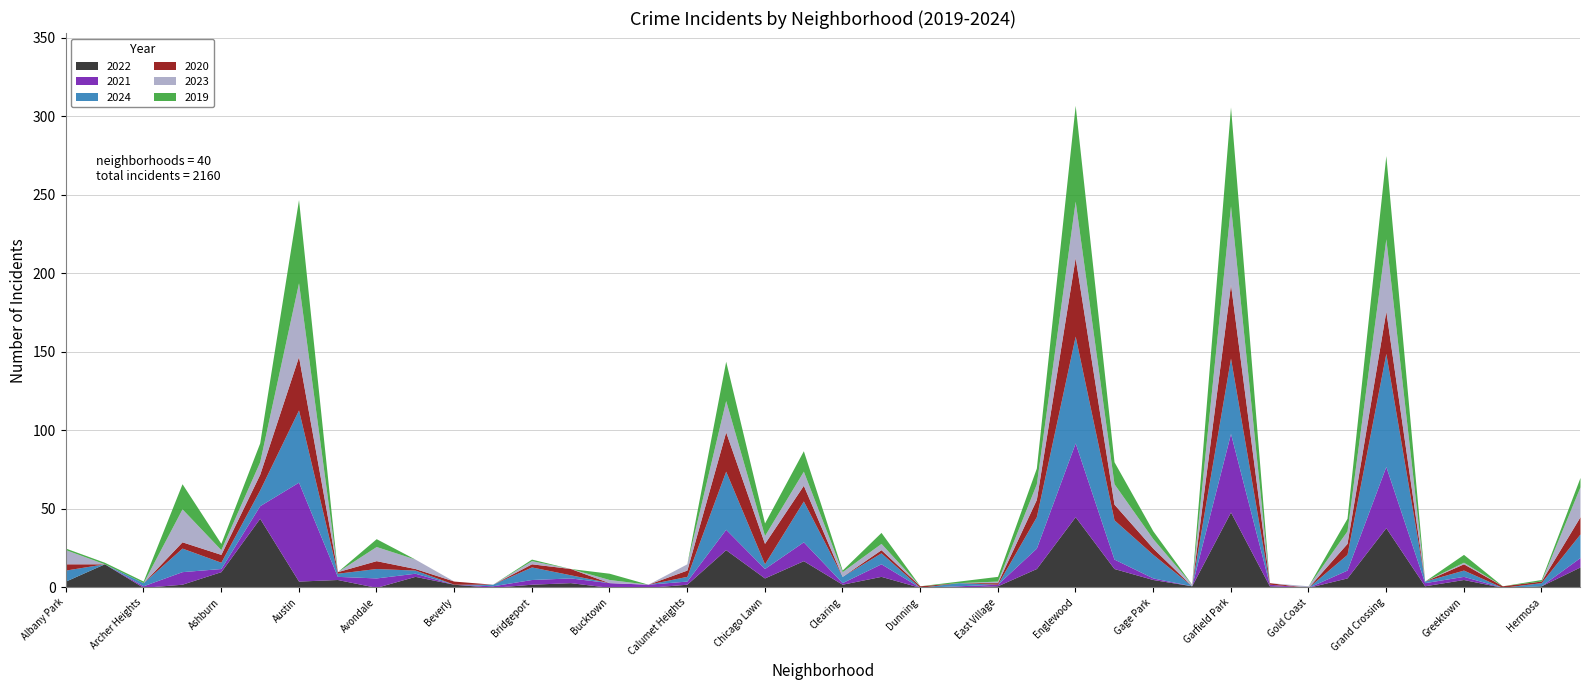

After their last crossing, which series has the higher values: 2020 or 2021?

2020